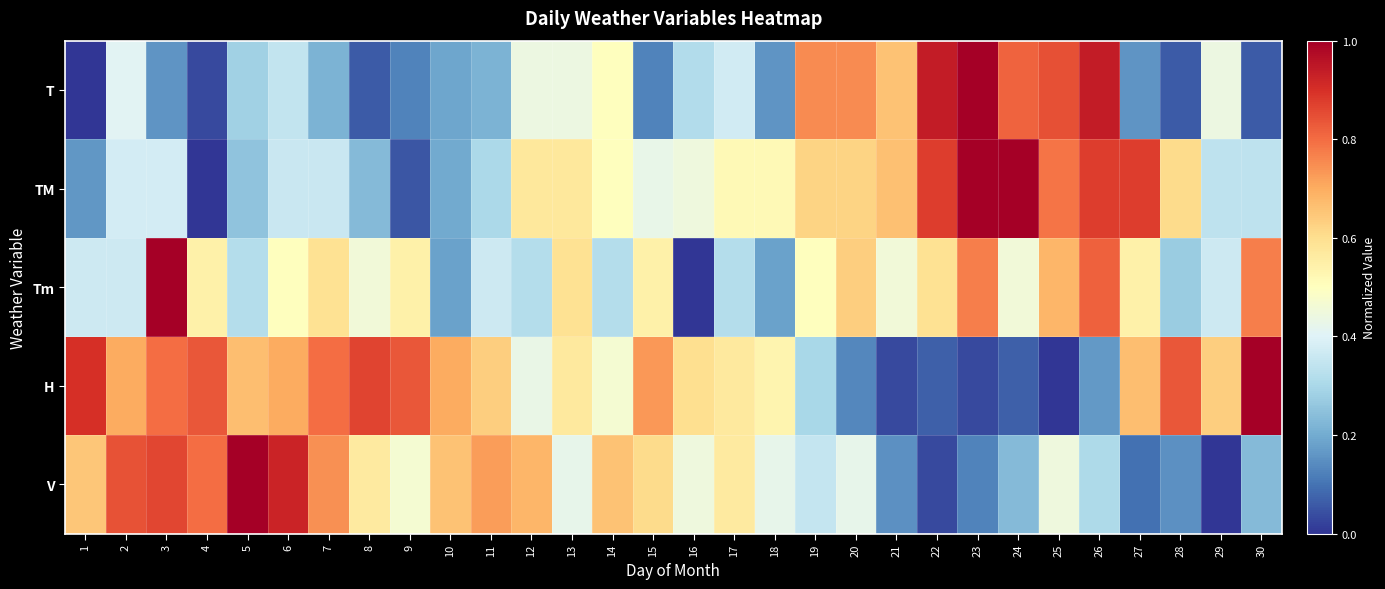

What is the difference between the highest and lowest values at 30?

0.9